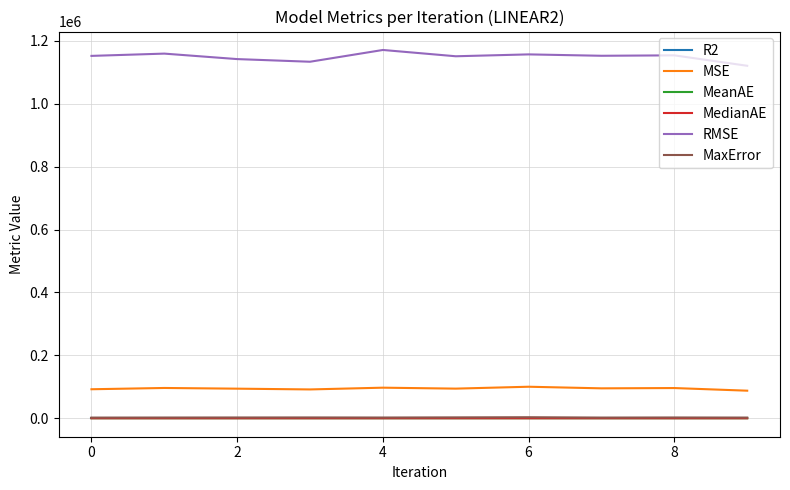

True or false: MaxError and MedianAE cross at least once.

False